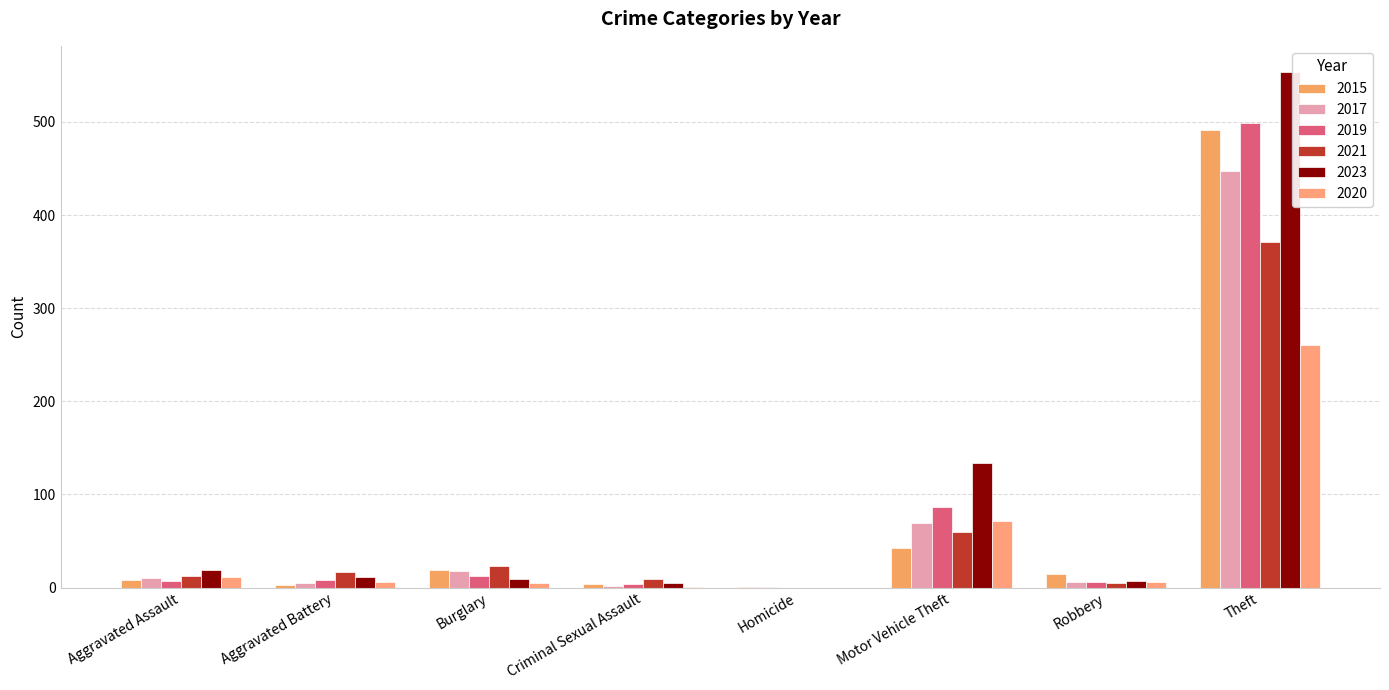

What is the difference between the maximum and second lowest values in the 2019 series?

495